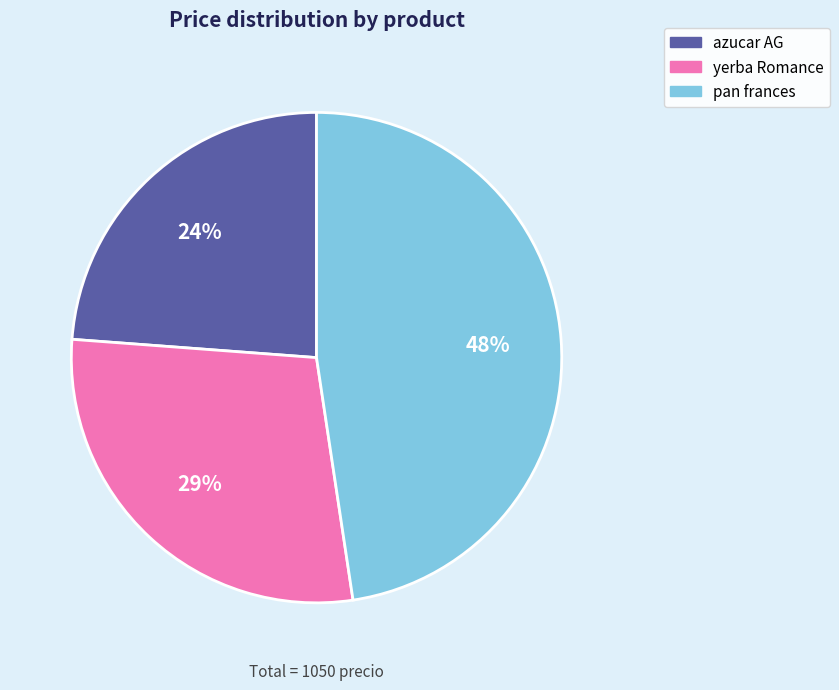

Does azucar AG represent more than half of the total?

No